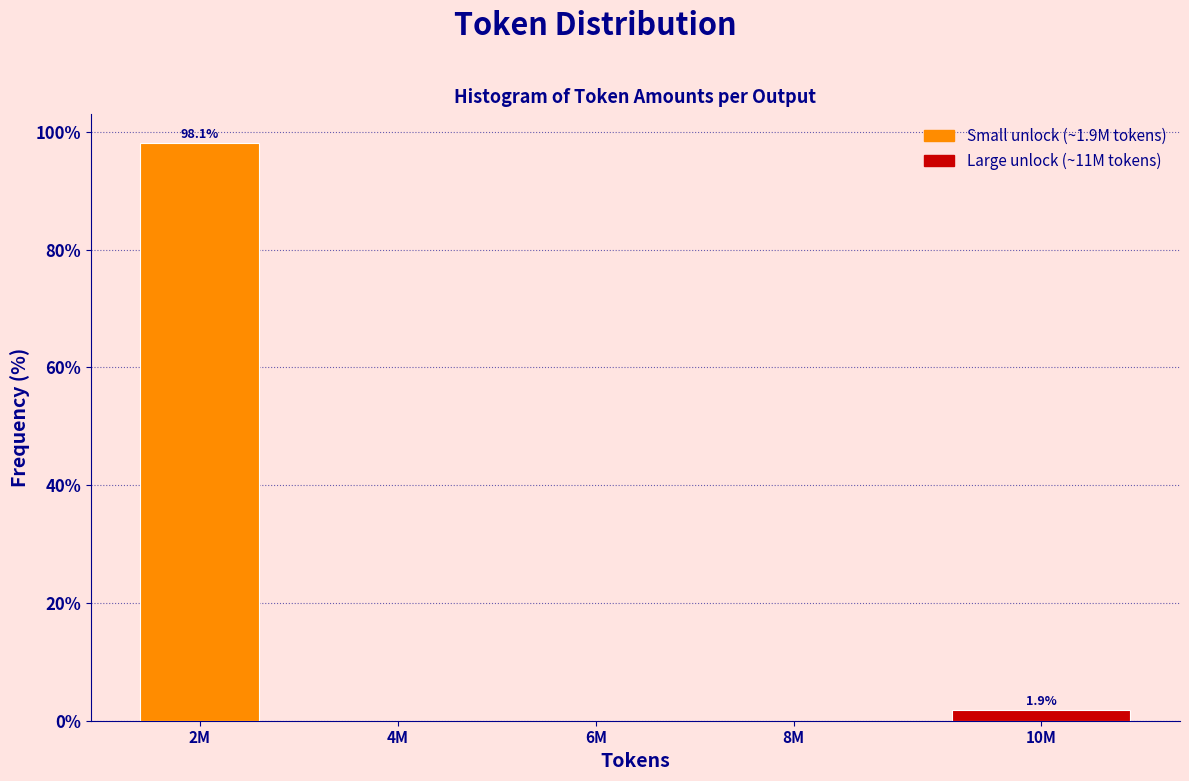

What is the change in value from 2M to 6M?

-98.1